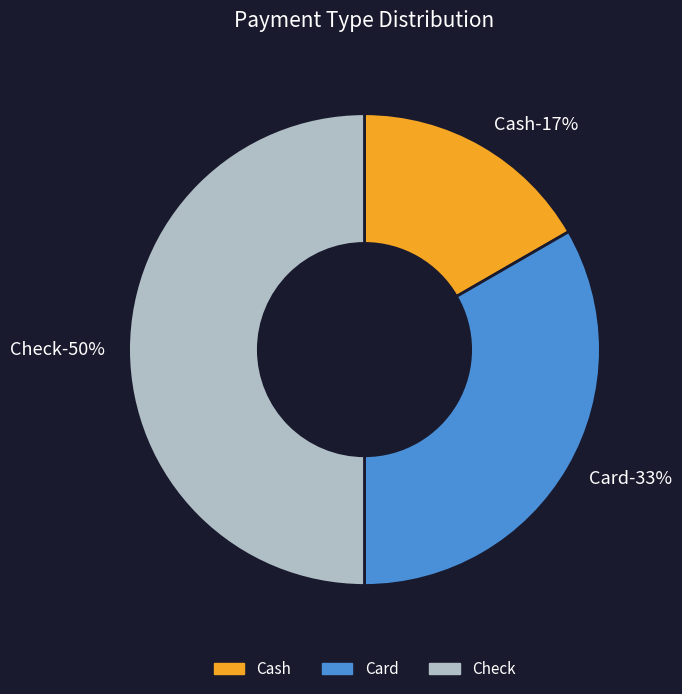

To the nearest percent, what is the average slice percentage?

33%